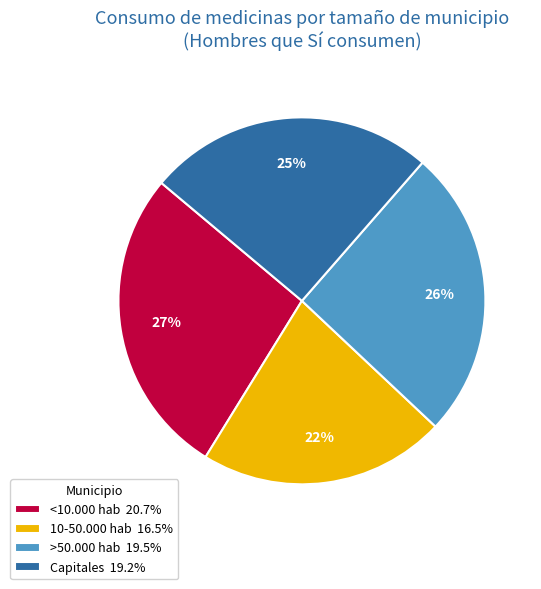

True or false: 10-50.000 hab accounts for 22% of the total.

True